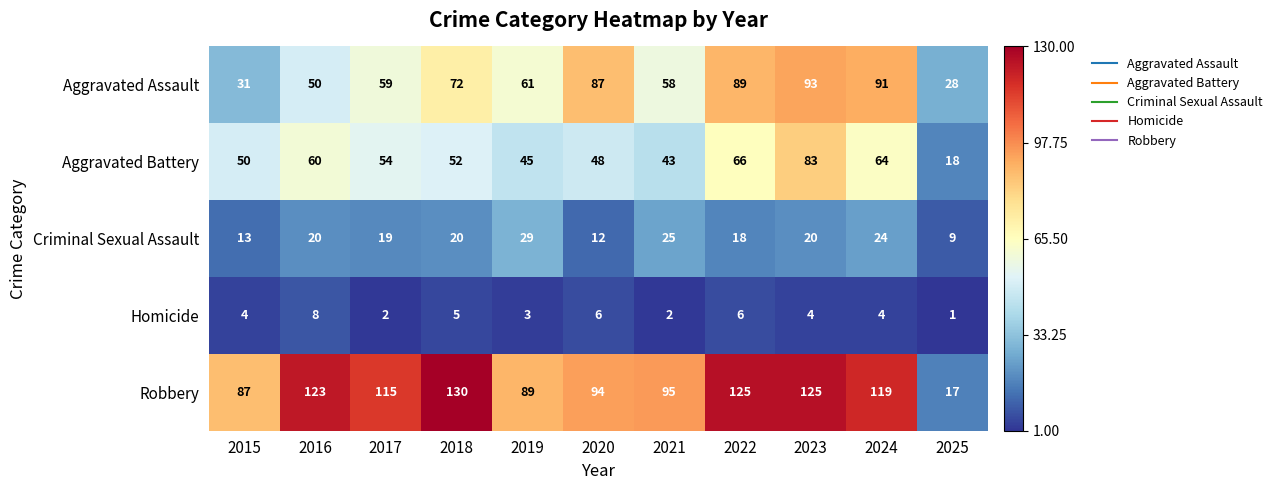

Which category has the lowest value in the Robbery series?

2025